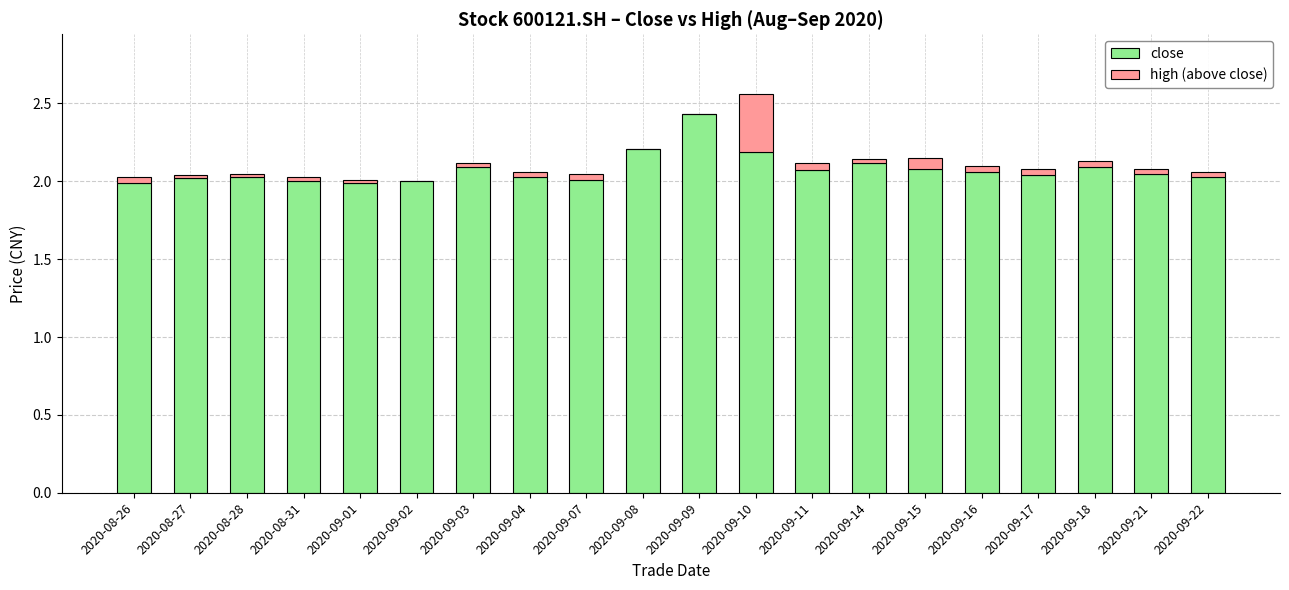

What is the total value across all series at 2020-09-08?

2.2